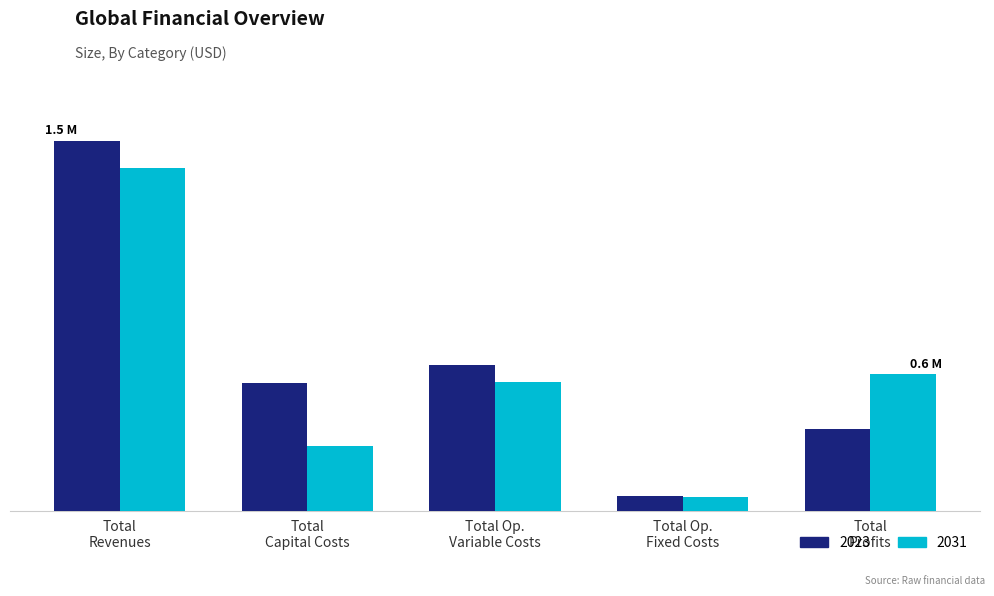

Are the bars horizontal?

No